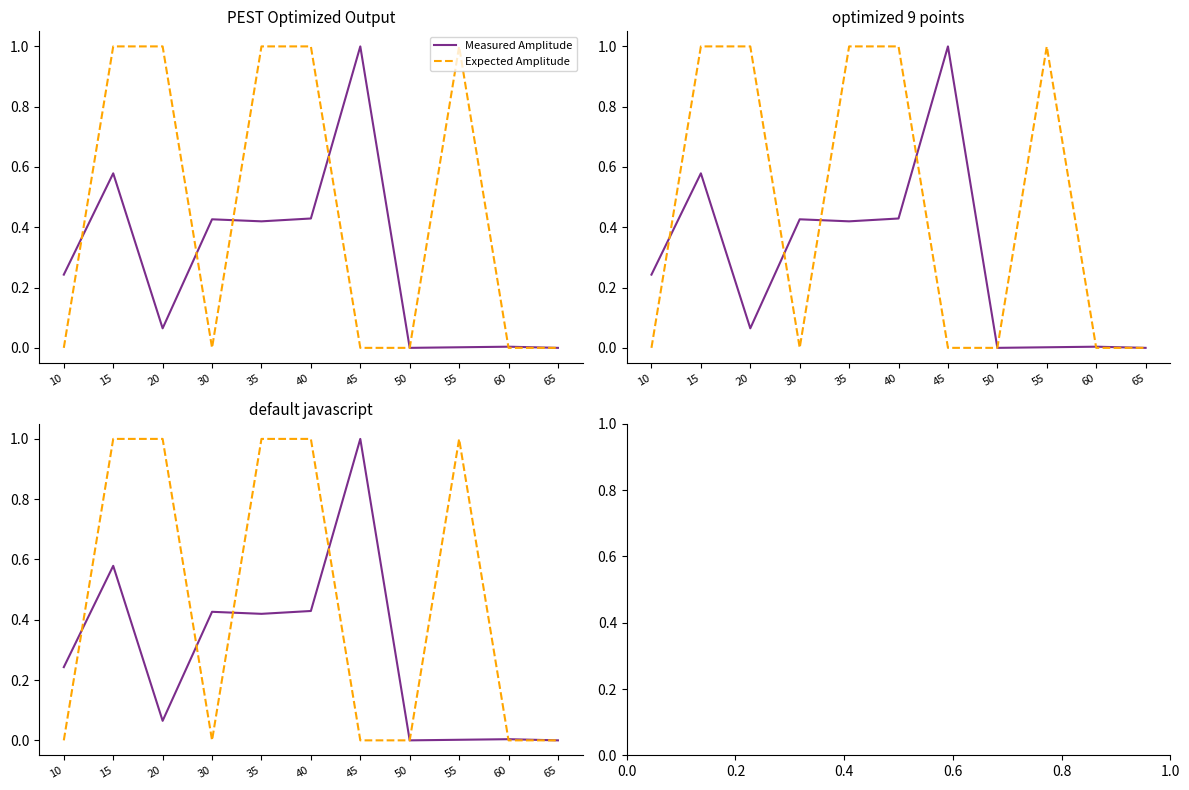

What is the difference between the maximum and minimum values in the Expected Amplitude series?

1.0